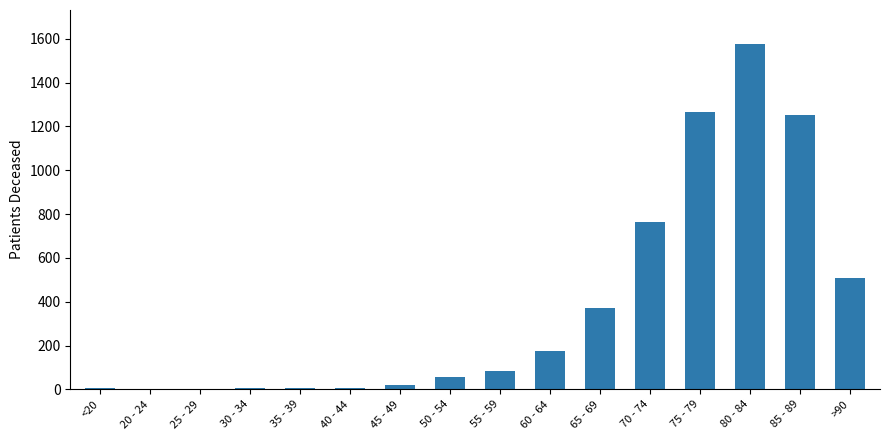

At which label is the value closest to 787?

70 - 74